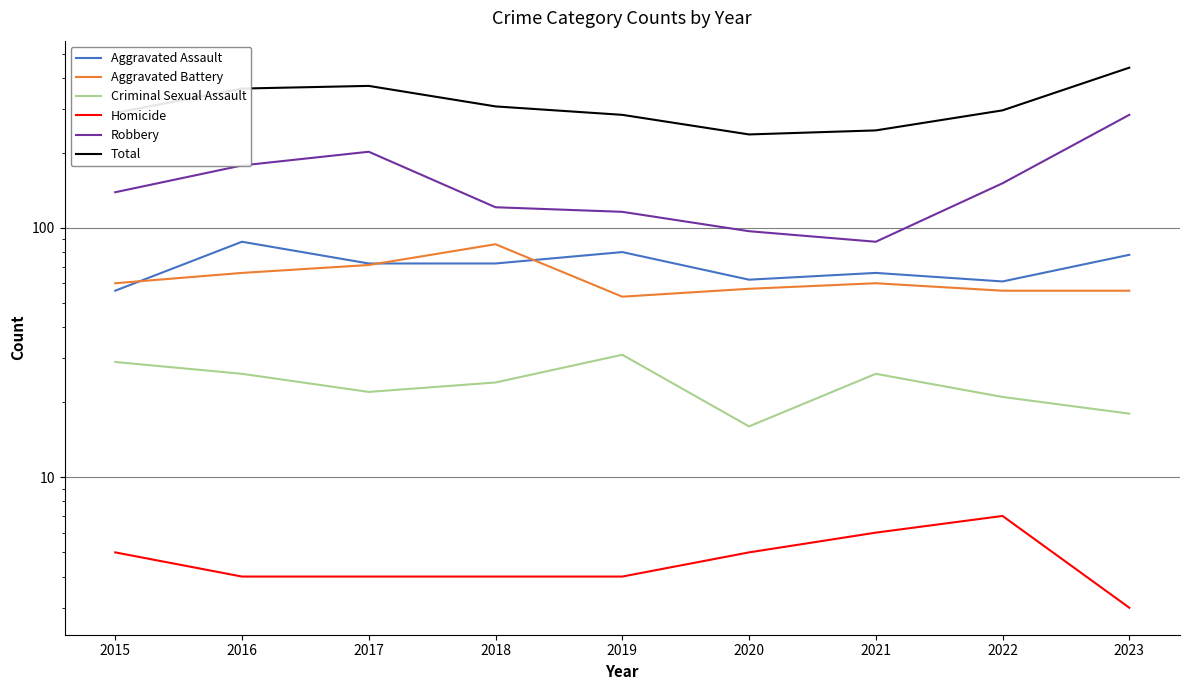

Which series changed the most between 2016 and 2021?

Total